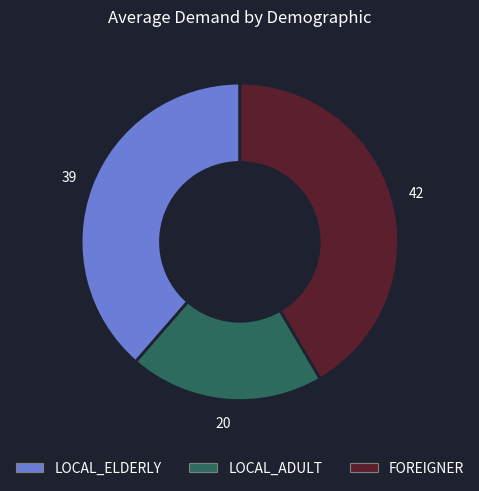

True or false: FOREIGNER accounts for 42% of the total.

True